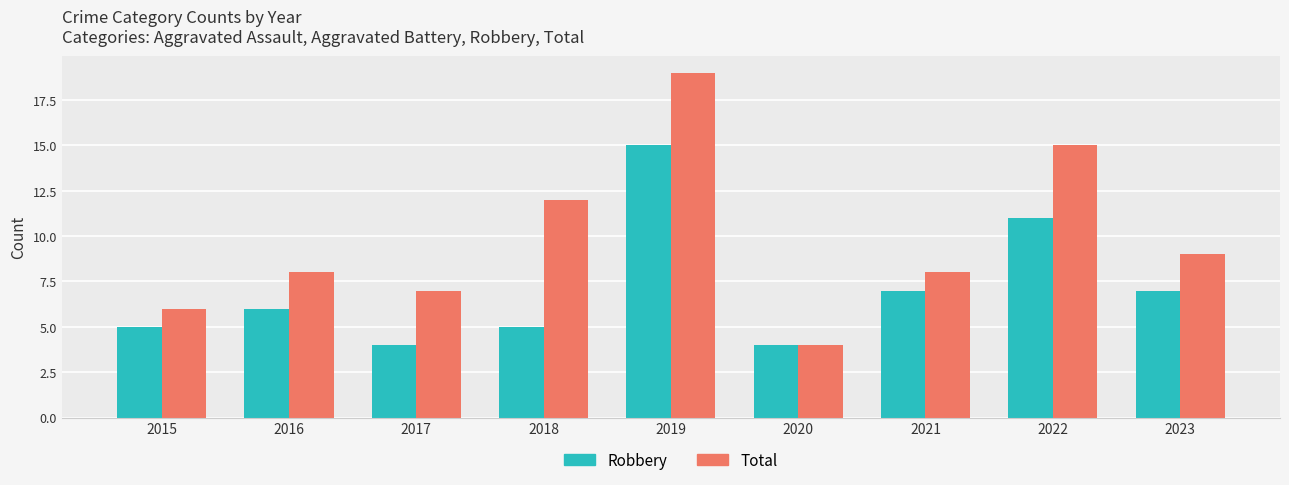

Reading left to right, list all the values displayed in this chart.

Robbery: 2015=5	2016=6	2017=4	2018=5	2019=15	2020=4	2021=7	2022=11	2023=7
Total: 2015=6	2016=8	2017=7	2018=12	2019=19	2020=4	2021=8	2022=15	2023=9